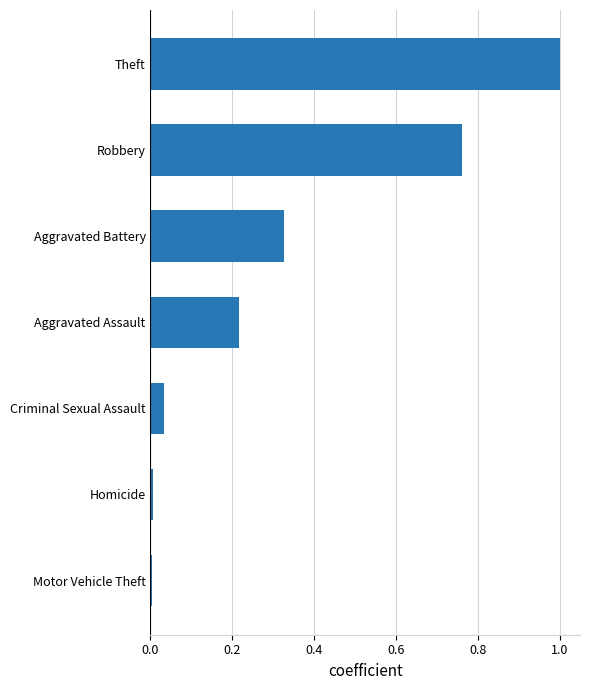

What is the sum of all values?

2.3